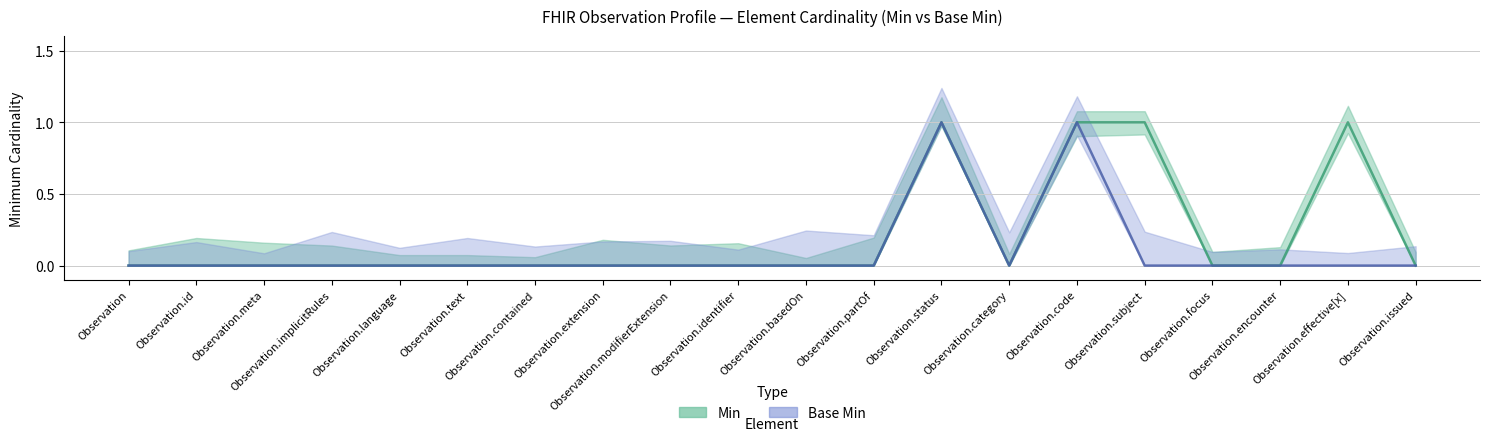

True or false: Base Min has a value of 0 at Observation.meta.

True